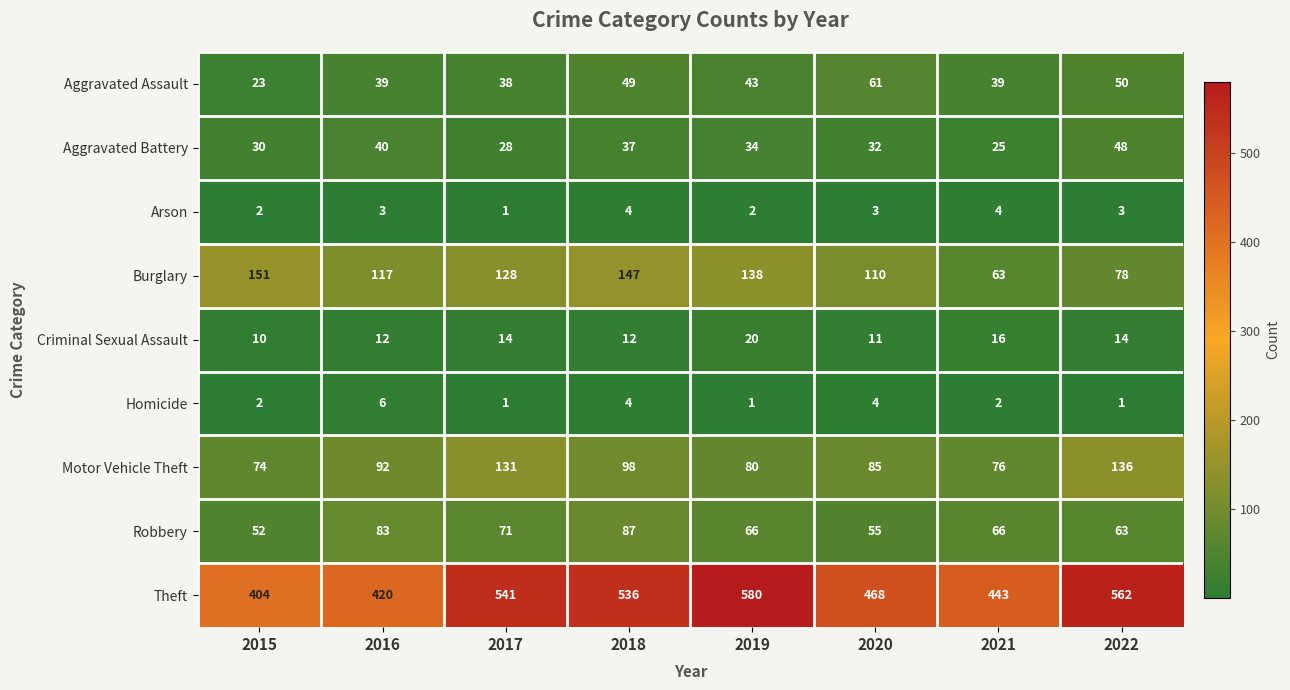

What is the spread (max minus min) of values at 2020?

465